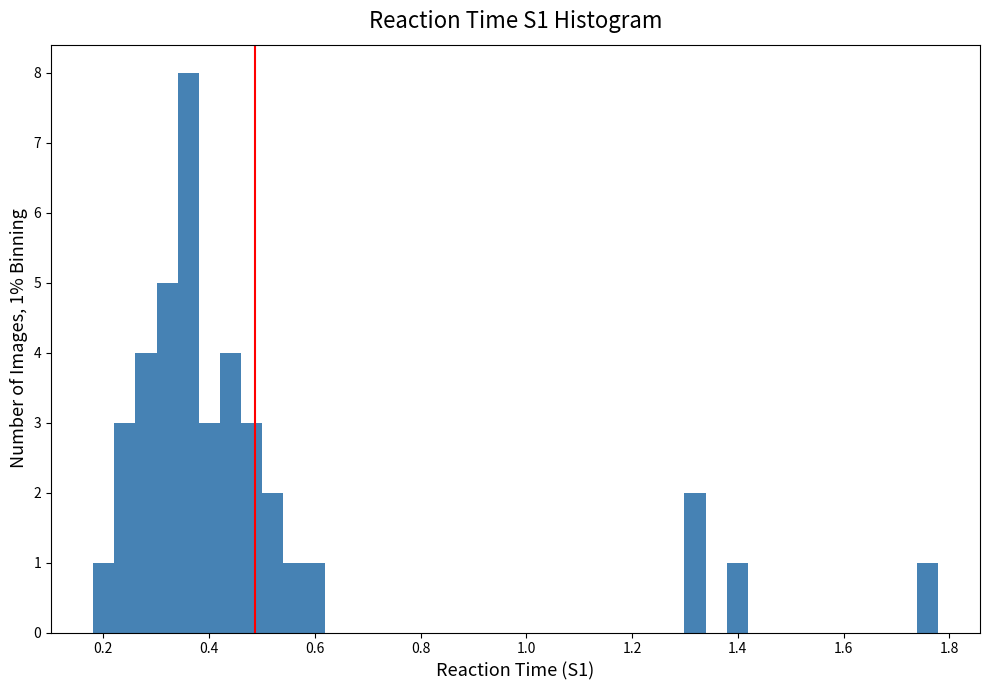

Read against the x-axis, roughly where is the centre of the tallest bar?

0.36